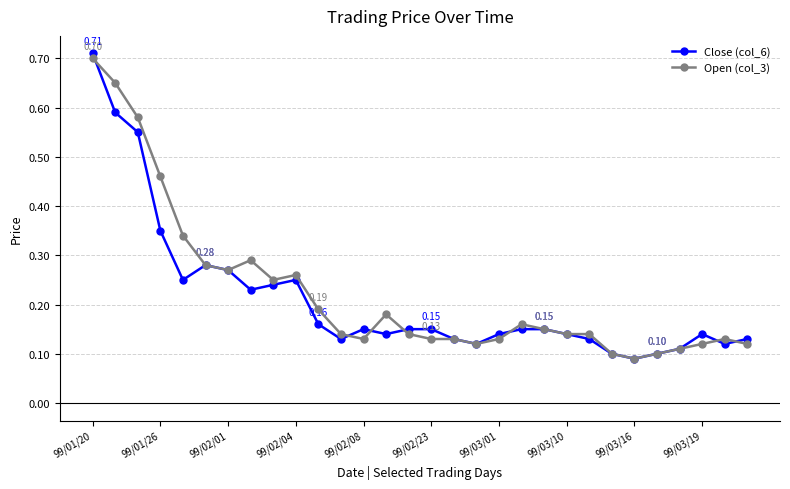

Count the Close (col_6) values in the range 0 to 1.

30